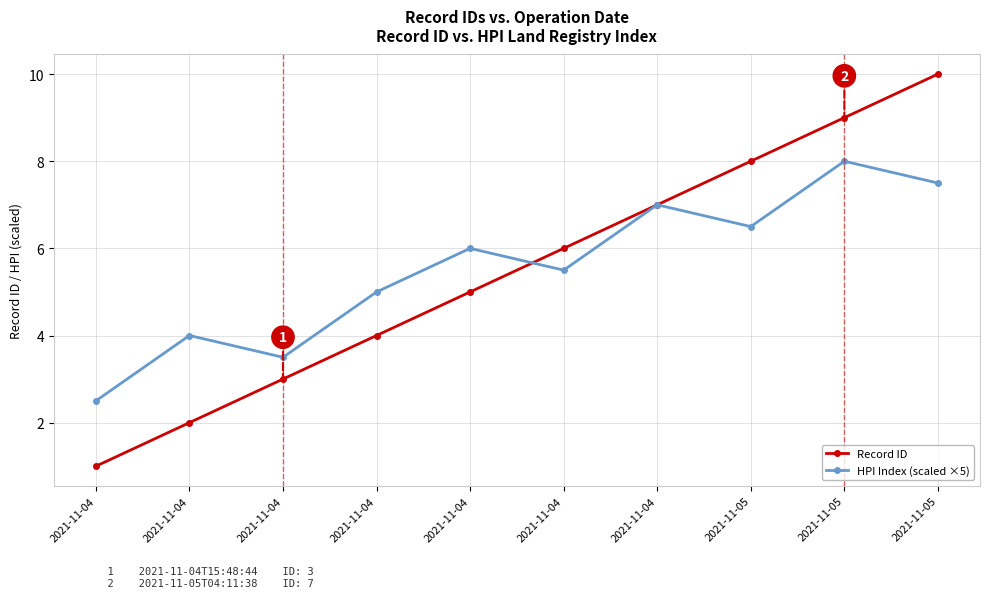

What is the approximate value of HPI Index (scaled ×5) at 2021-11-04?

2.5